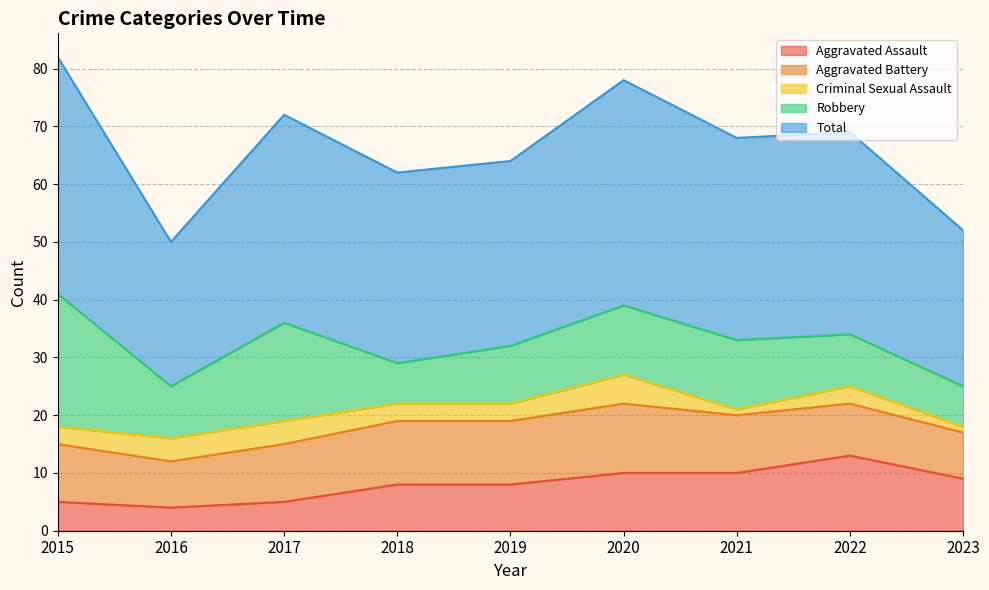

Where is Criminal Sexual Assault nearest to the value 3?

2015